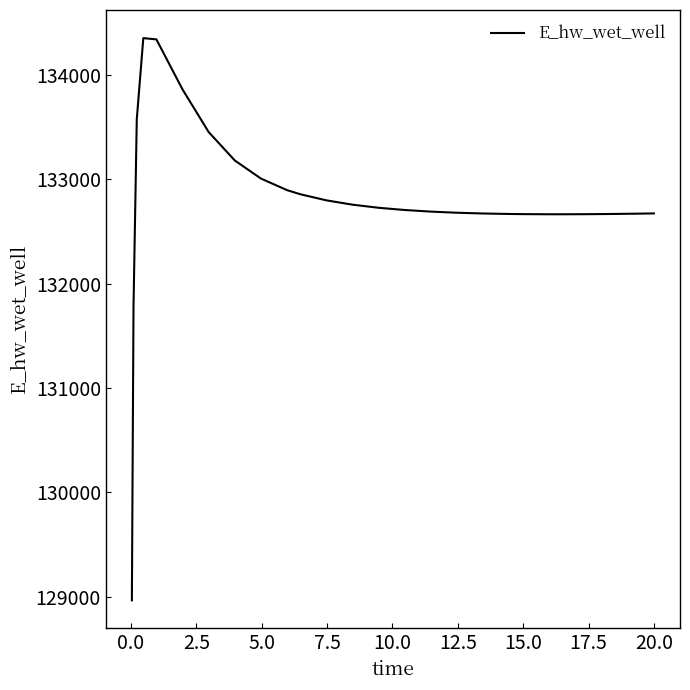

What is the minimum value shown in the chart?

128966.9